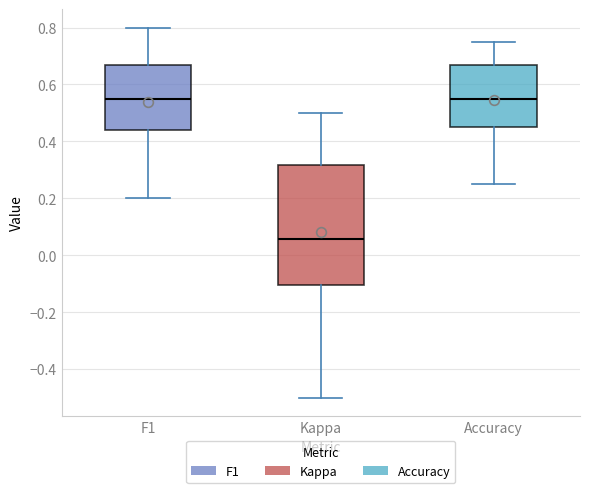

Which box is the tallest, from its lower edge to its upper edge?

Kappa